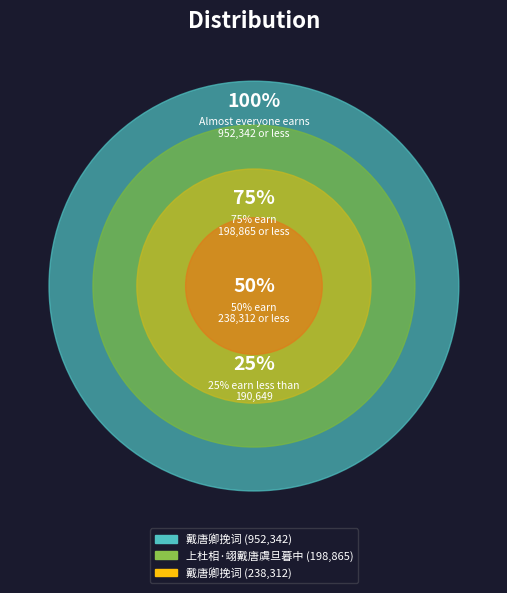

What is the ratio of the value at 上杜相·翊戴唐虞旦暮中 to the value at 戴唐卿挽词?

0.8